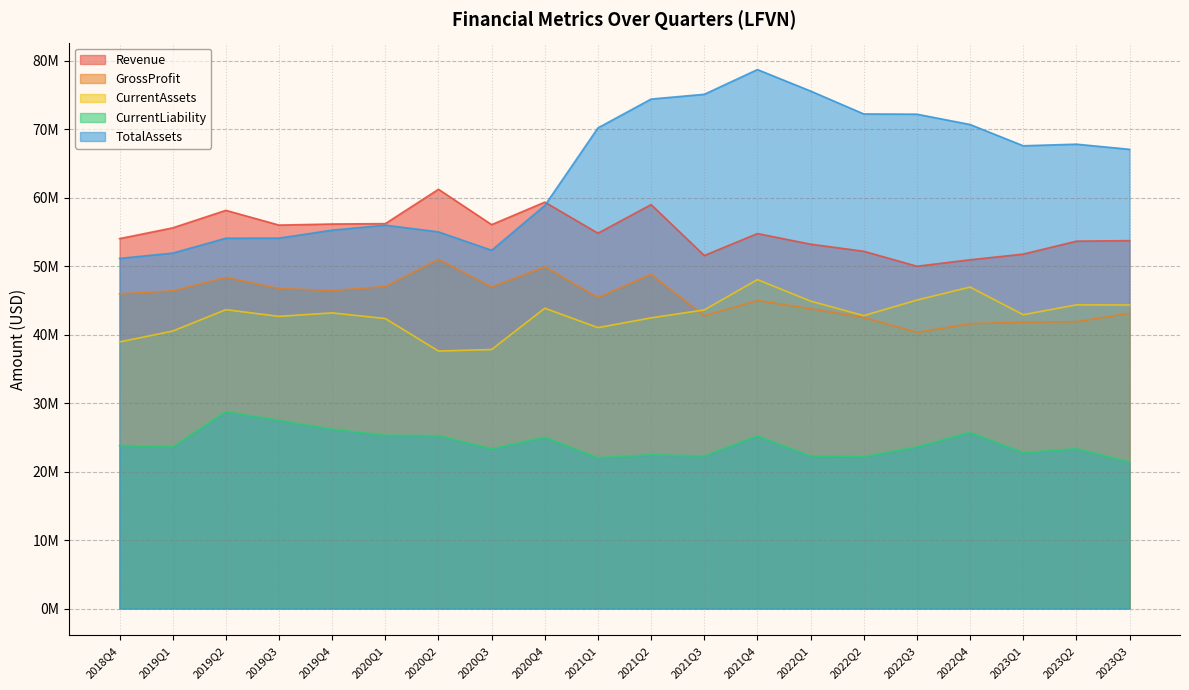

What is the sum of all TotalAssets values?

1280531000